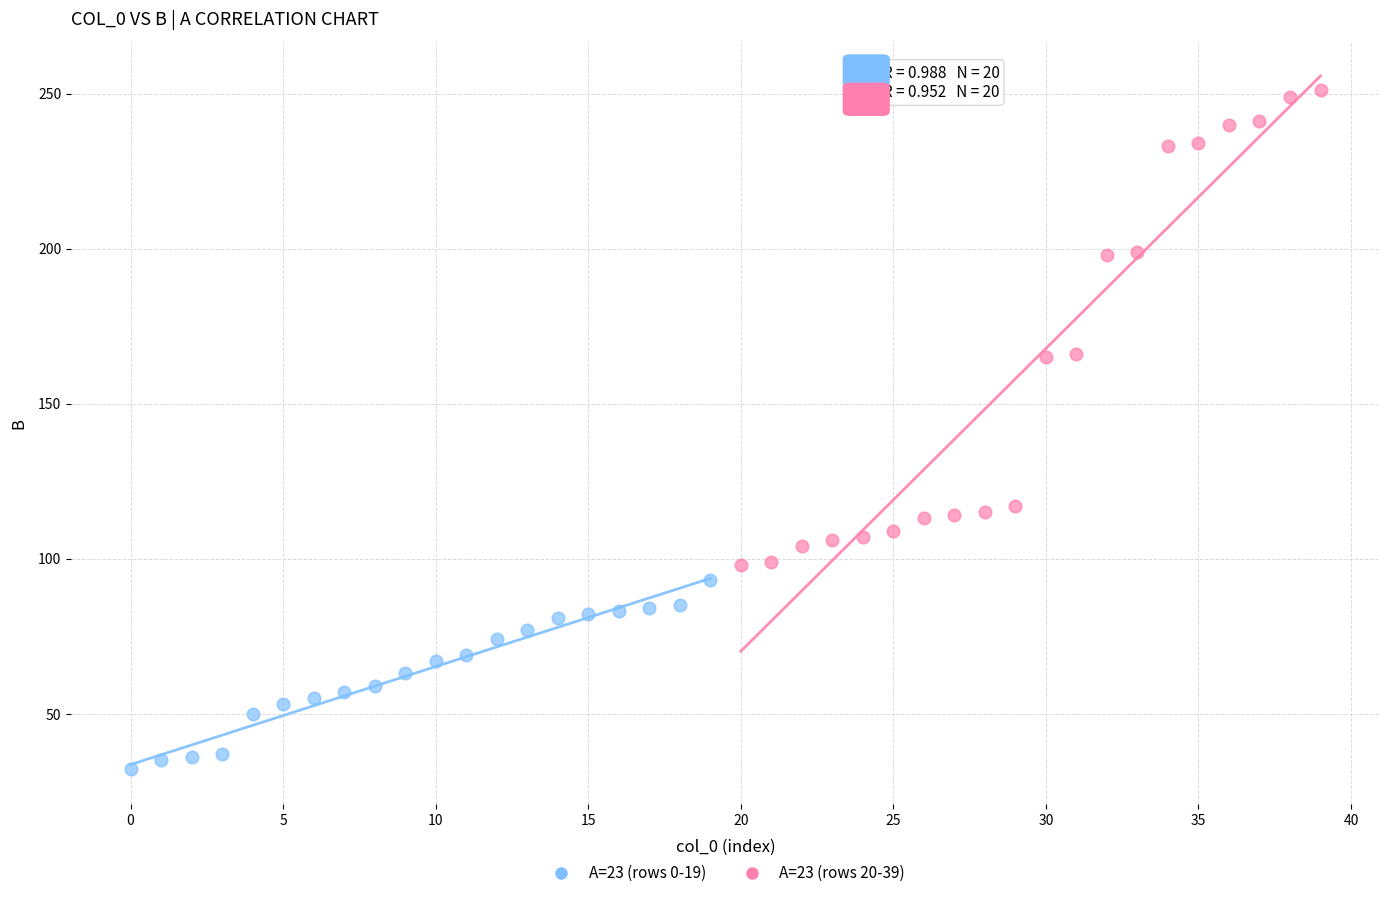

What are all the series names shown in the legend?

A=23 (rows 0-19), A=23 (rows 20-39)